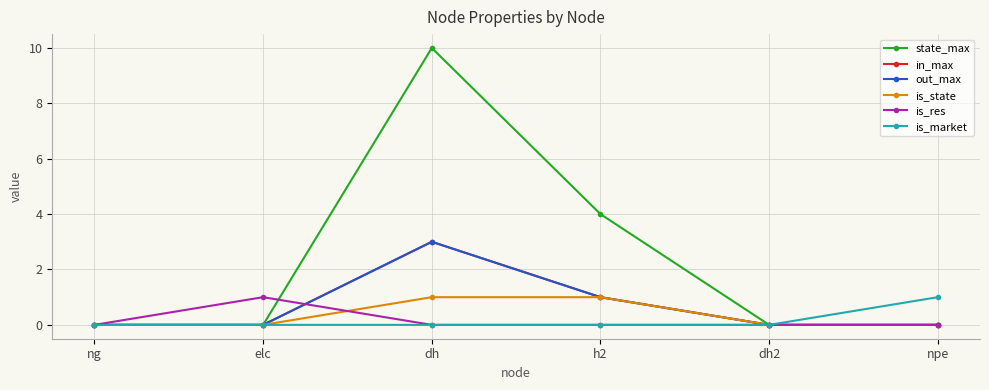

What is the total value across all series at dh?

17